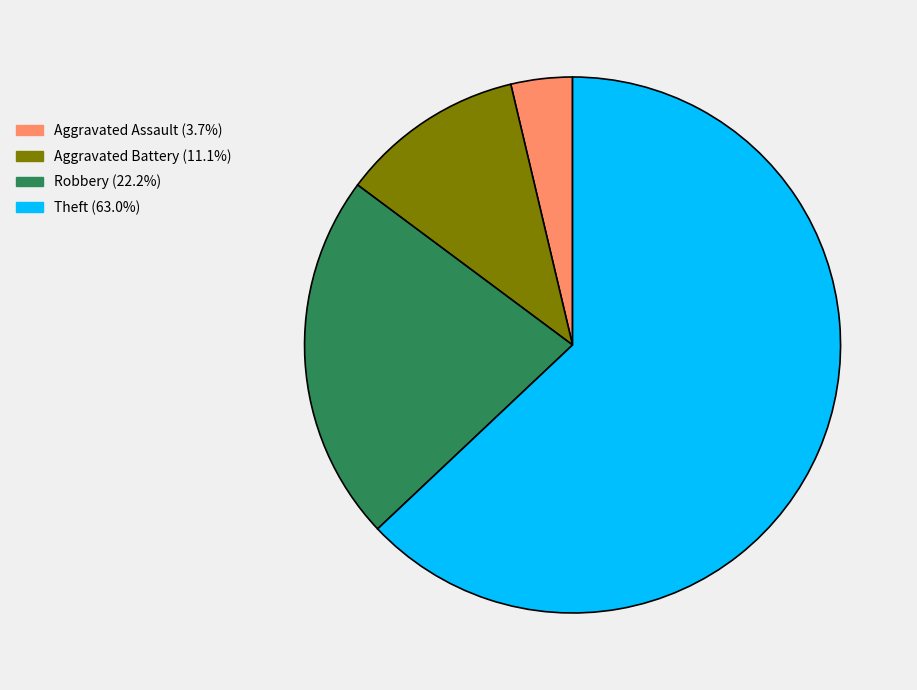

Which category has the smallest portion of the pie?

Aggravated Assault